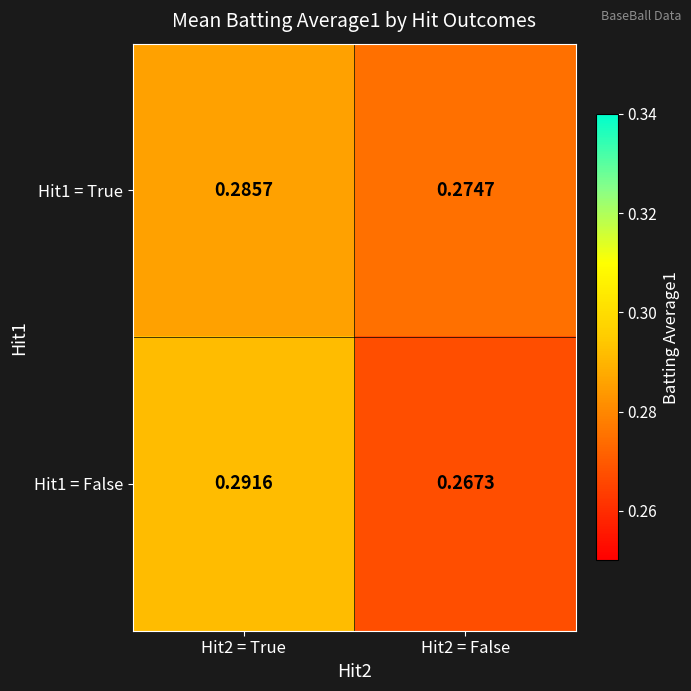

Is the value of Hit1 = False at Hit2 = False greater than the value of Hit1 = True at Hit2 = True?

No